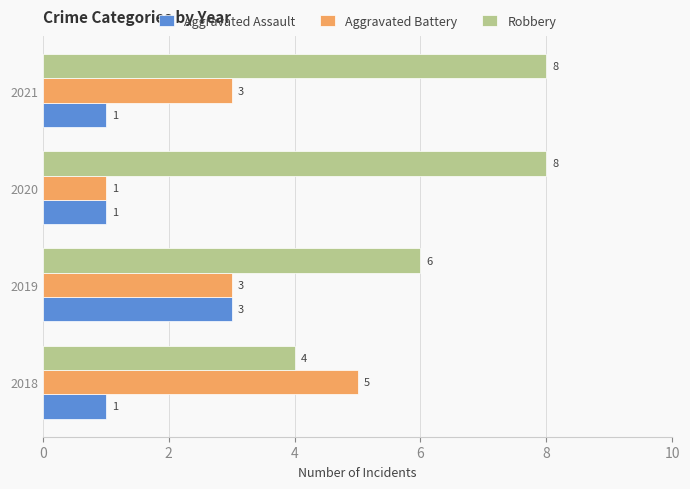

What is the difference between the maximum and minimum values in the Aggravated Battery series?

4